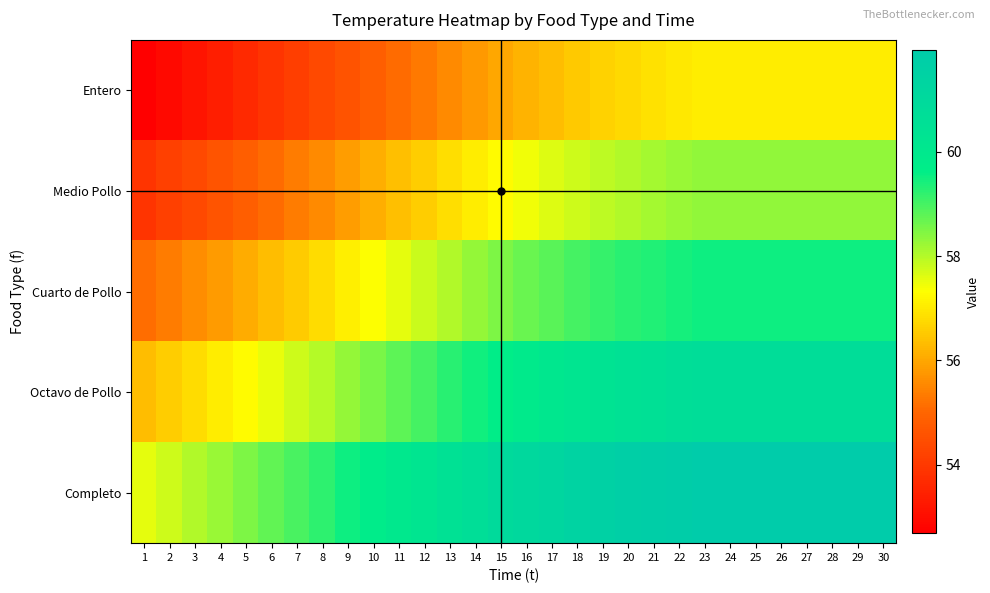

How many series are shown in this chart?

5